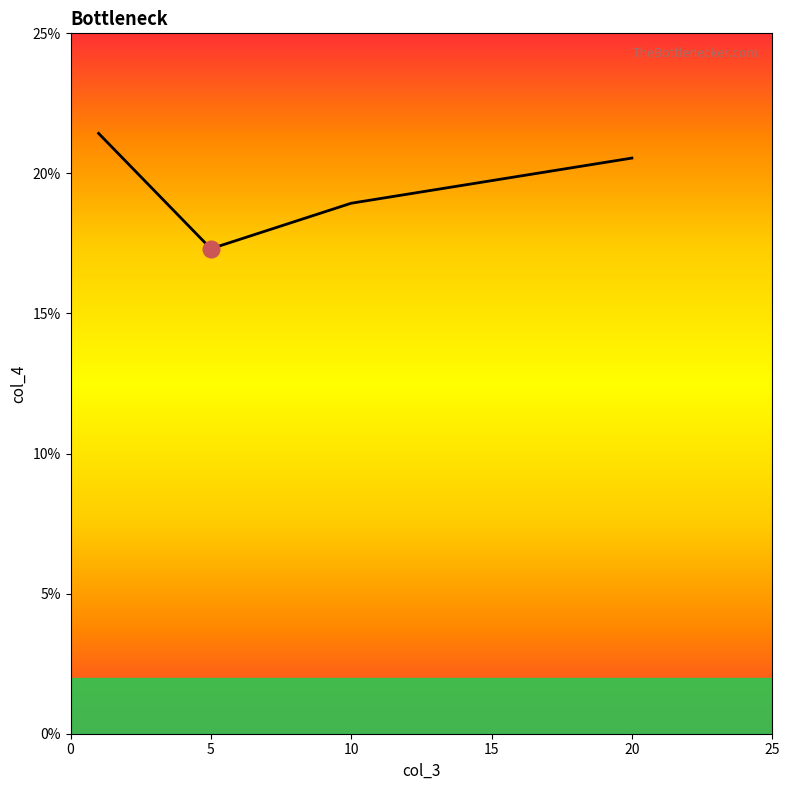

Is this an area chart (filled region under the line)?

Yes